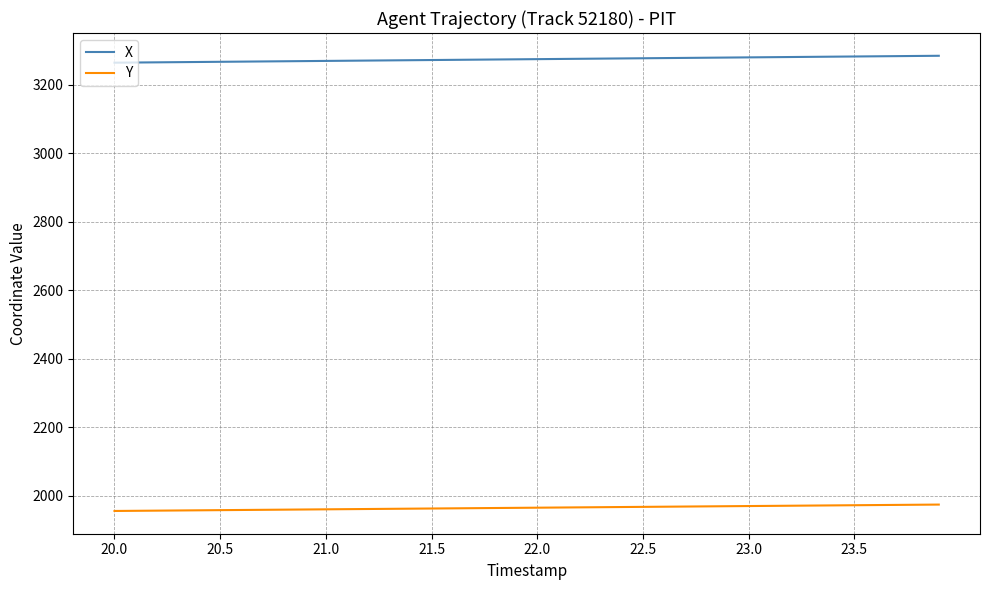

What is the lowest value of the Y series?

1955.1